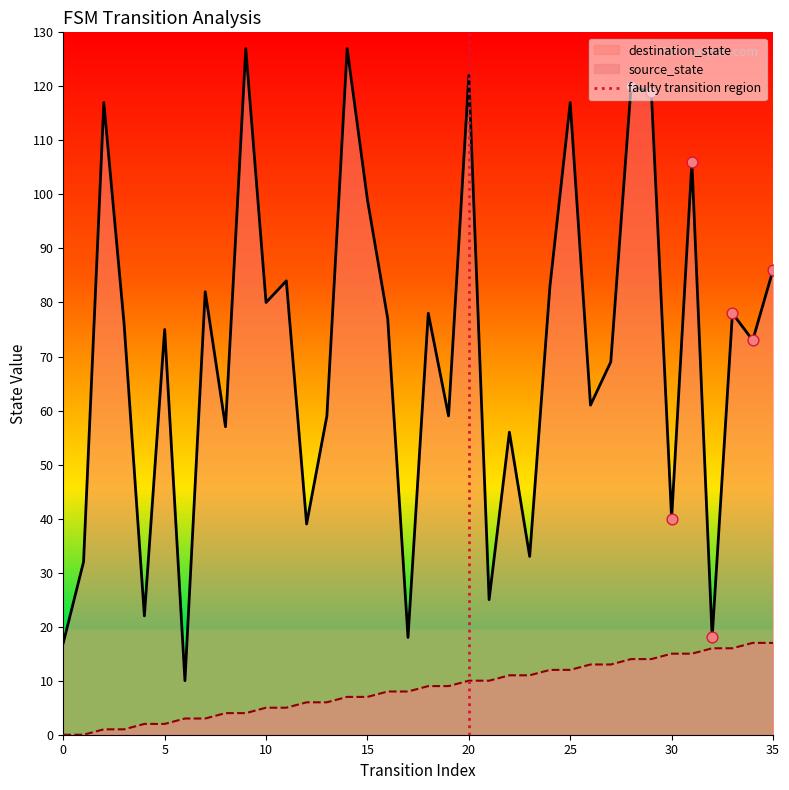

The source_state series shows 15 at 30. True or false?

True